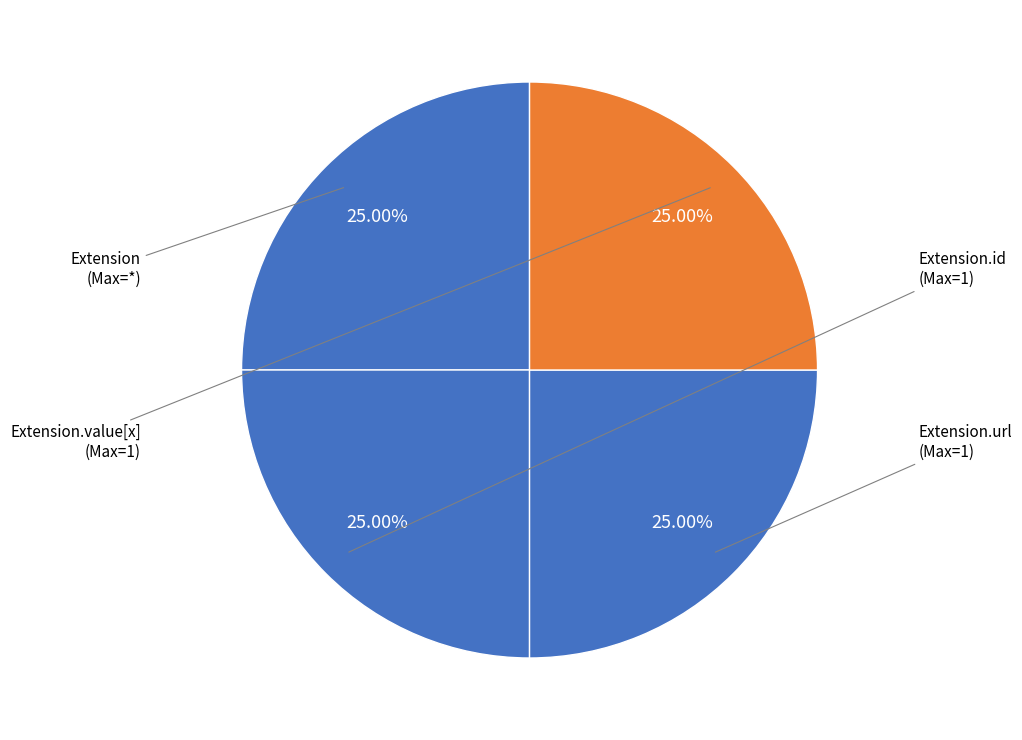

Count the number of slices in the pie.

4